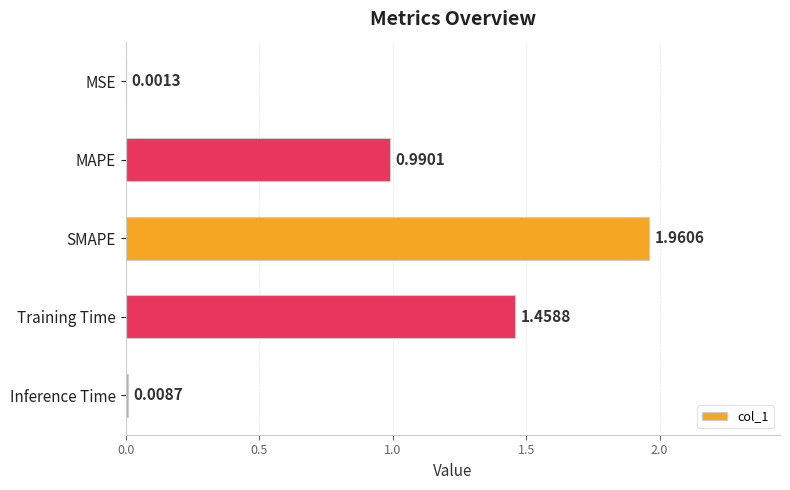

Between Inference Time and MAPE, which is larger?

MAPE